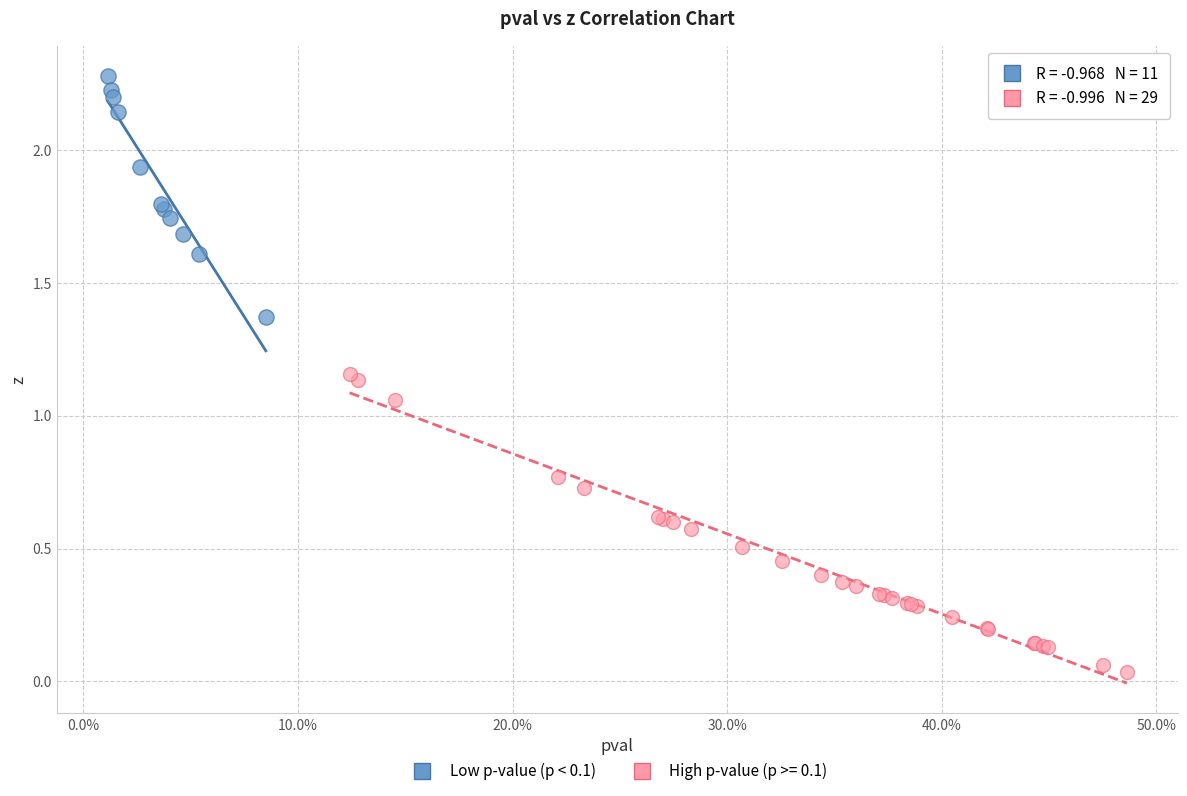

Which series reaches the maximum Y coordinate?

Low p-value (p < 0.1)